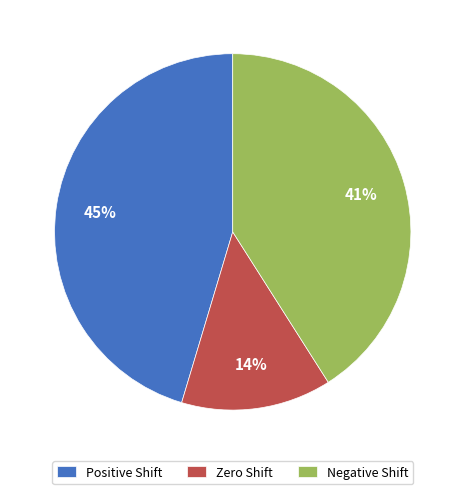

Is the sum of Negative Shift and Positive Shift greater than half?

Yes